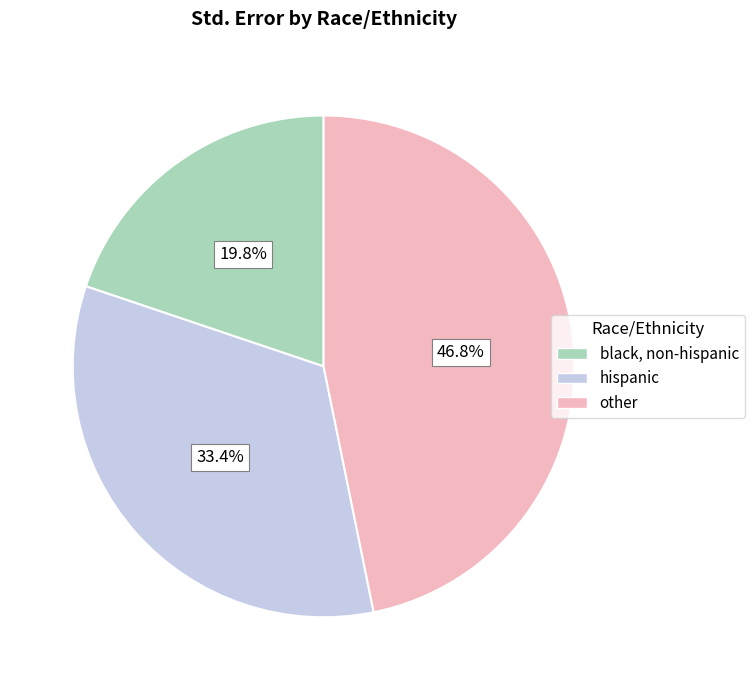

Which category has the biggest portion of the pie?

other